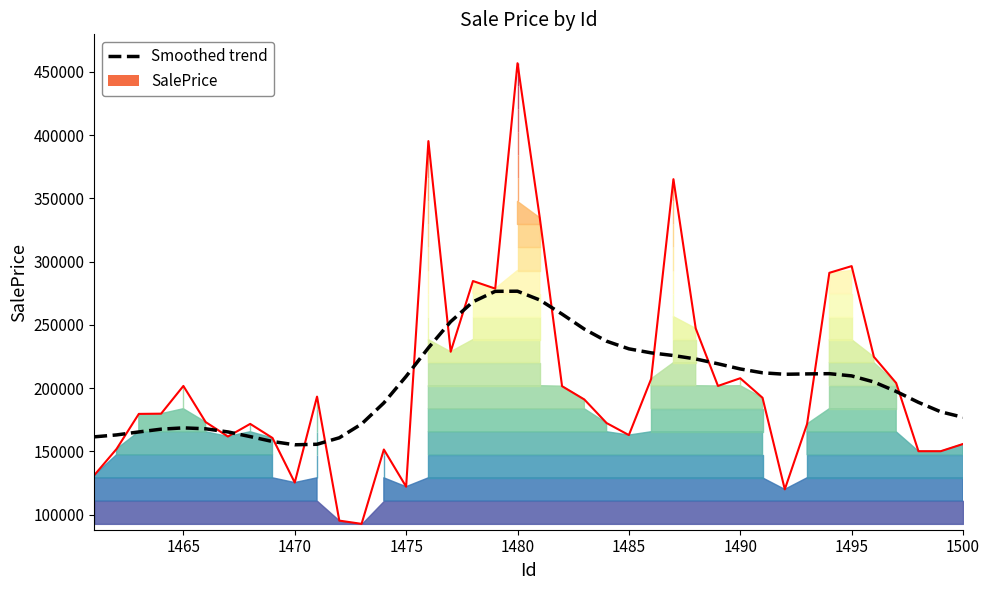

Does the chart have visible grid lines?

No